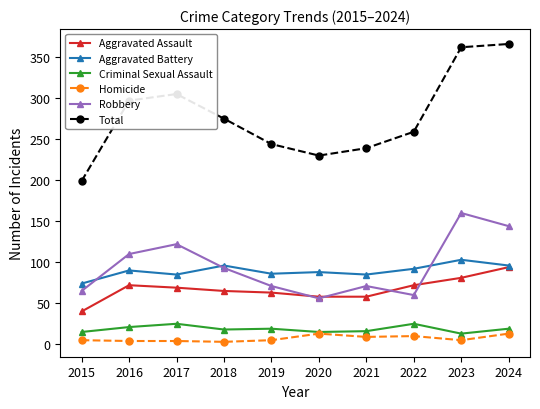

True or false: Homicide and Robbery cross at least once.

False